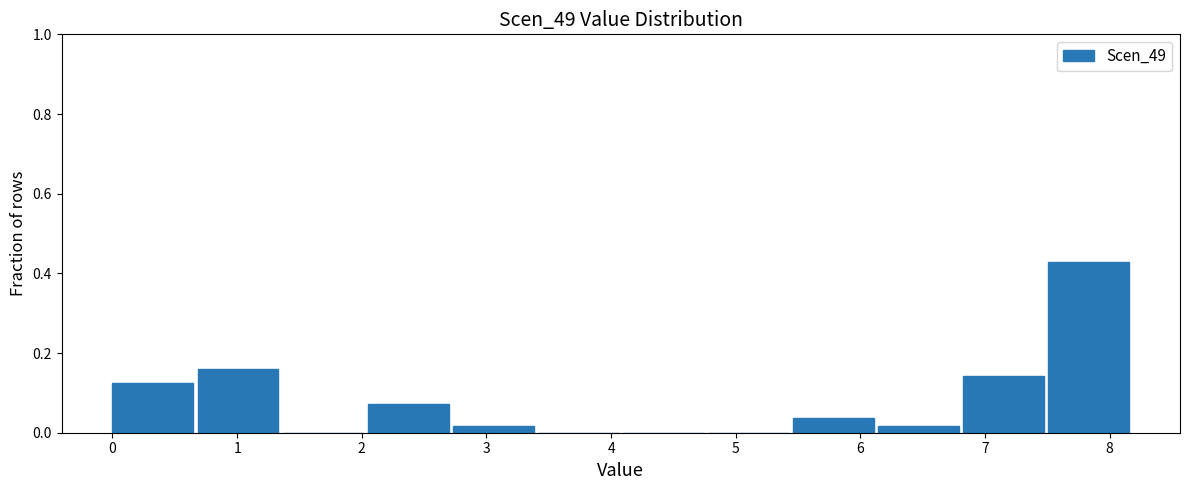

Reading left to right, list every bar in this chart as the range it spans on the x-axis followed by its height. Neither the bar edges nor the heights are printed on the chart, so give them approximately, as read against the axes.

0.0 to 0.7: 0.12
0.7 to 1.4: 0.16
1.4 to 2.0: 0
2.0 to 2.7: 0.08
2.7 to 3.4: under 0.02
3.4 to 4.1: 0
4.1 to 4.8: 0
4.8 to 5.5: 0
5.5 to 6.1: 0.04
6.1 to 6.8: under 0.02
6.8 to 7.5: 0.14
7.5 to 8.2: 0.42